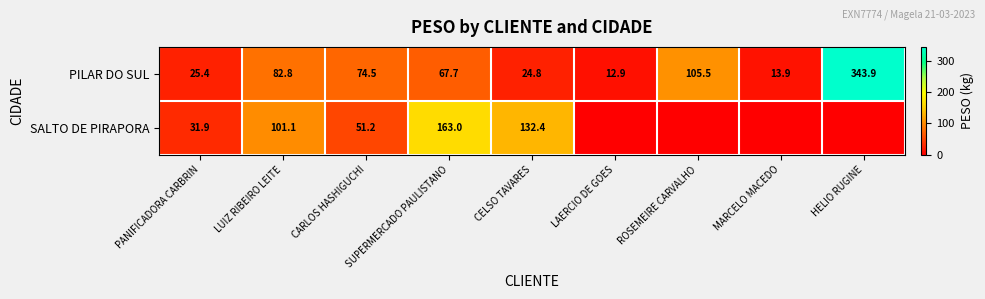

What is the difference between the highest and lowest values at MARCELO MACEDO?

13.9